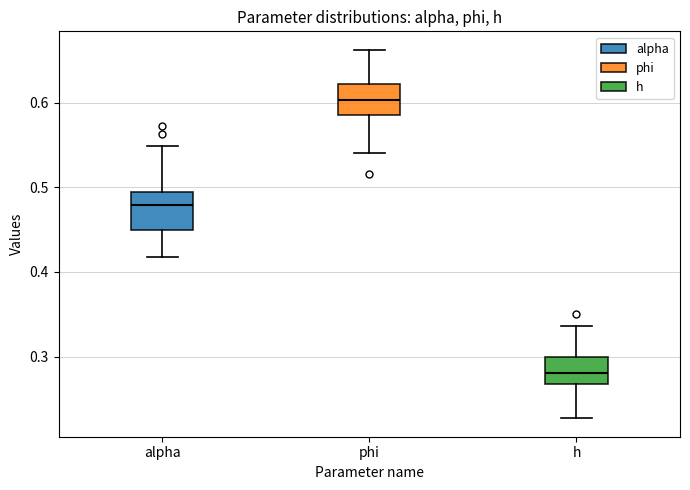

Reading left to right, transcribe this box plot: for each box, give where its median line is, the range the box spans, and where its two whiskers end, as read against the y-axis. The values are not printed on the chart, so give them approximately, as read against the axis.

alpha: median 0.48, box 0.45 to 0.49, whiskers 0.42 to 0.55
phi: median 0.60, box 0.59 to 0.62, whiskers 0.54 to 0.66
h: median 0.28, box 0.27 to 0.30, whiskers 0.23 to 0.34